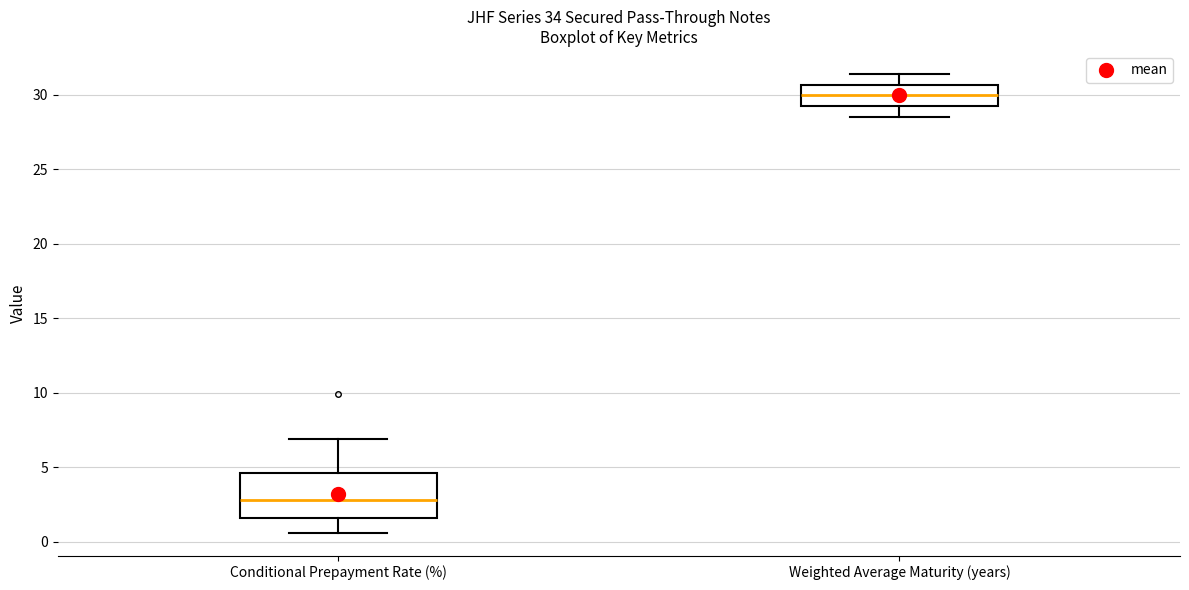

Comparing the boxes themselves (not the whiskers), which one is the tallest?

Conditional Prepayment Rate (%)